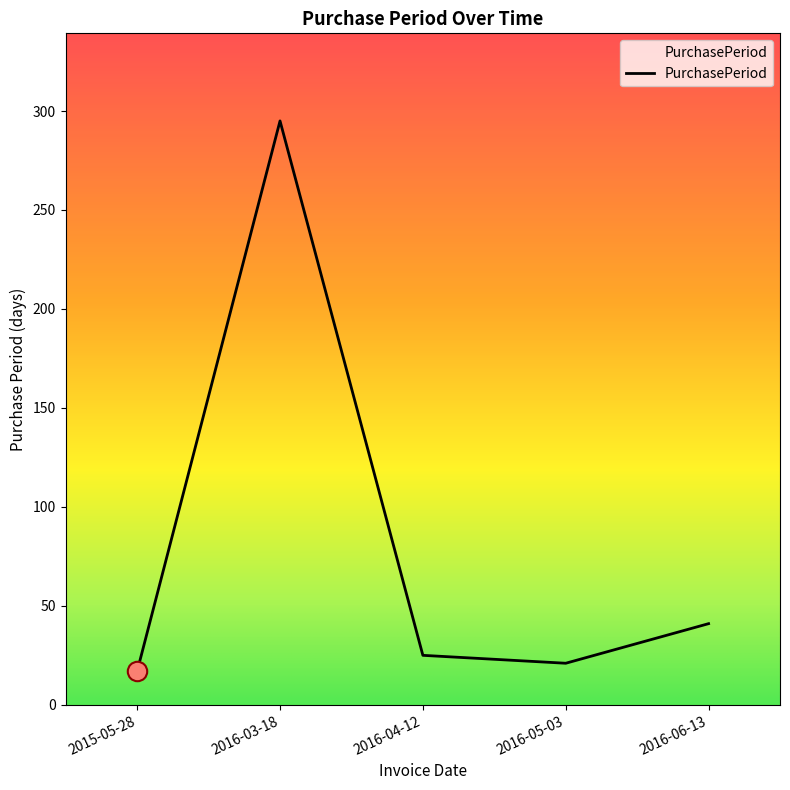

How many interior local valleys (lower than both neighbors) does the data have?

1